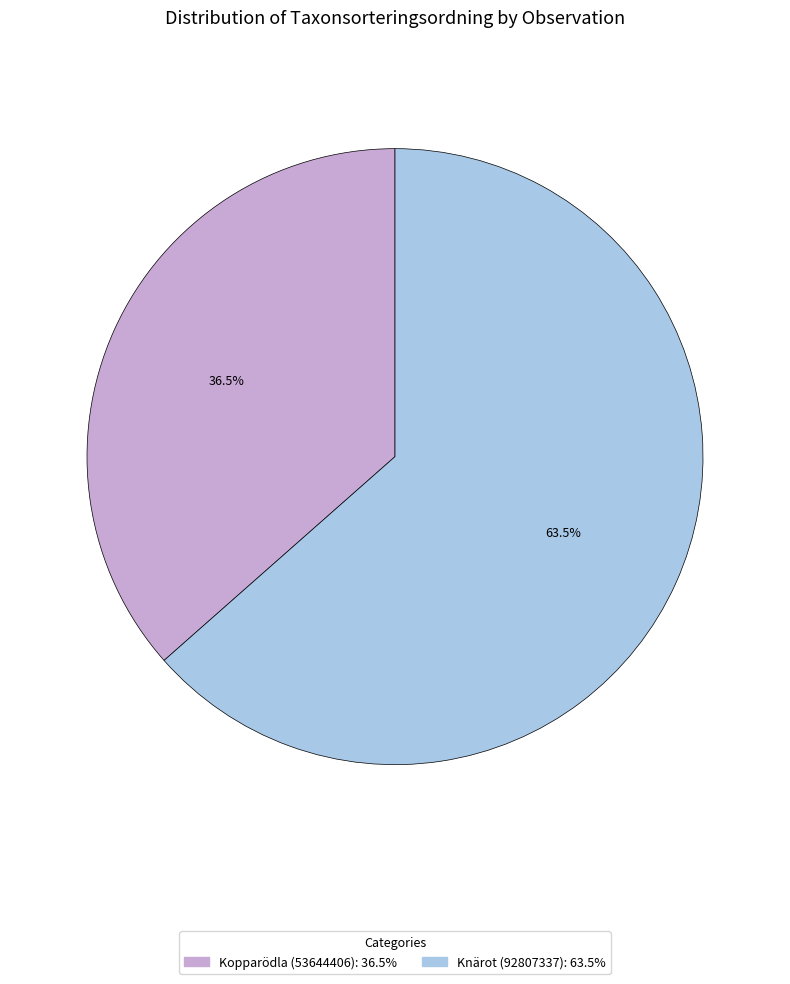

To the nearest percent, what is the difference between the largest and smallest slice percentages?

27%